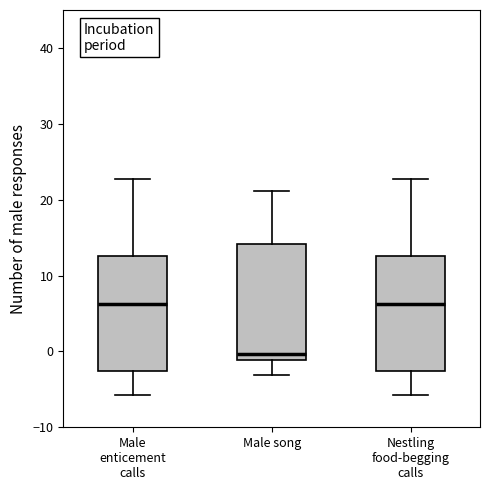

Reading left to right, transcribe this box plot: for each box, give where its median line is, the range the box spans, and where its two whiskers end, as read against the y-axis. The values are not printed on the chart, so give them approximately, as read against the axis.

Male enticement calls: median 6, box -3 to 13, whiskers -6 to 23
Male song: median 0, box -1 to 14, whiskers -3 to 21
Nestling food-begging calls: median 6, box -3 to 13, whiskers -6 to 23